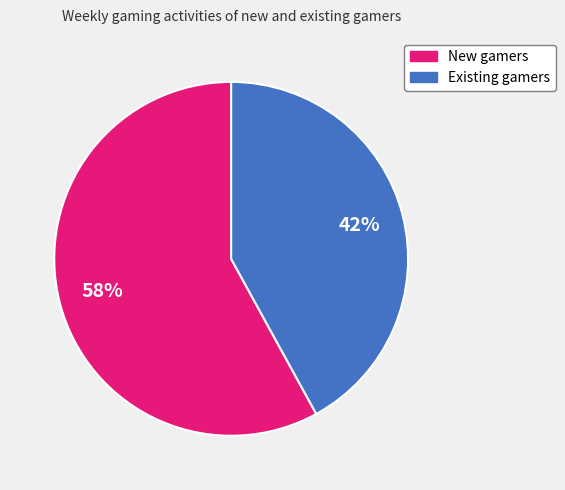

To the nearest percent, what is the difference between the largest and smallest slice percentages?

16%